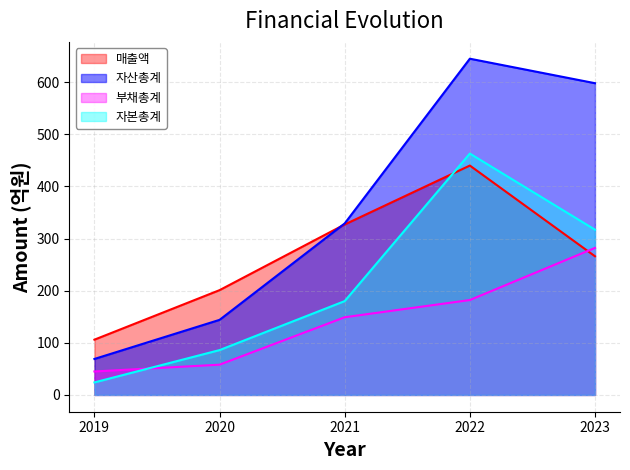

What is the sum of the 자산총계 values at 2020 and 2019?

213